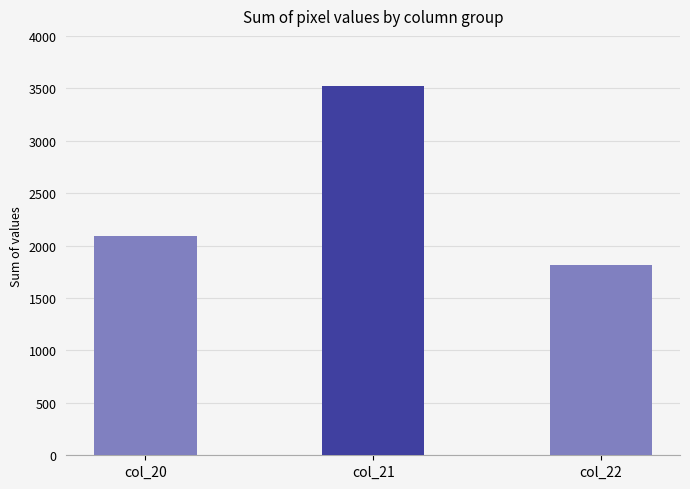

Rank the categories by value from highest to lowest.

col_21, col_20, col_22